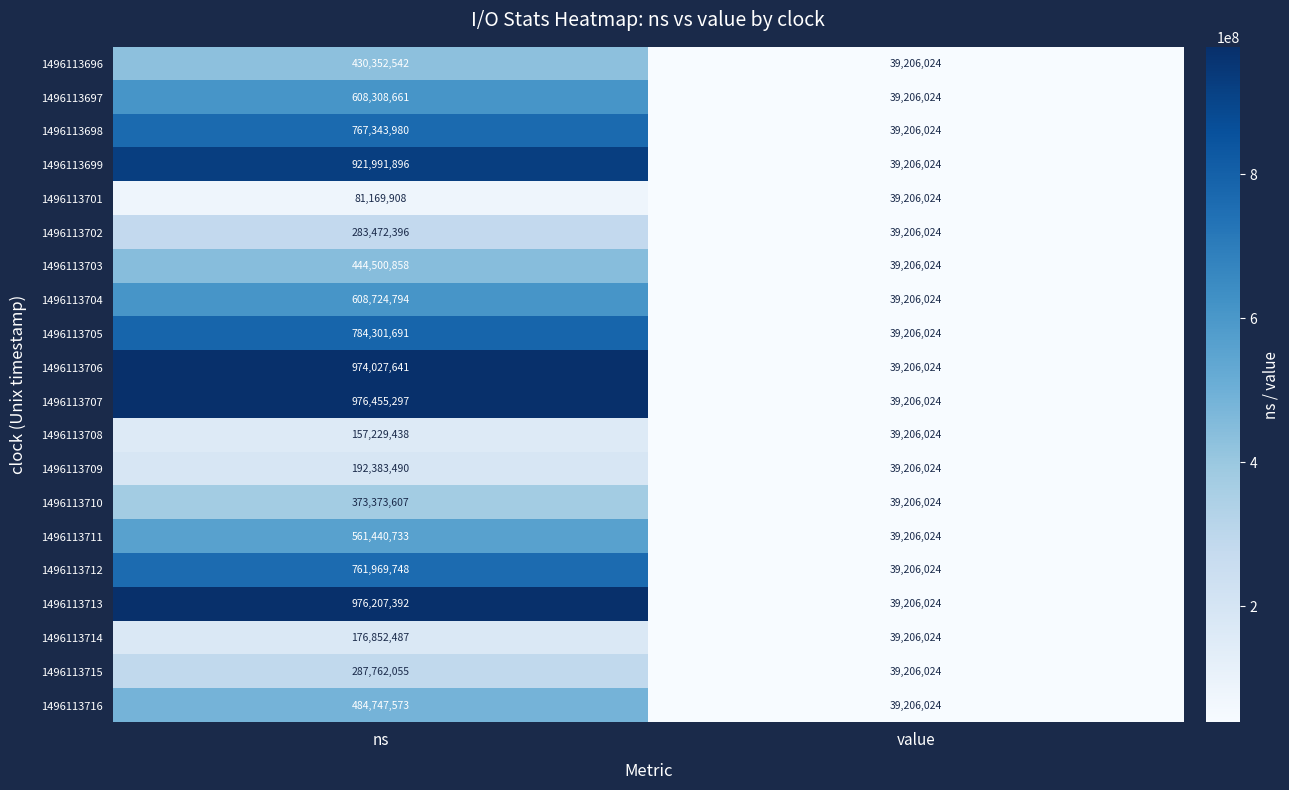

What value does the 1496113714 series have at value, to the nearest 100?

39206000